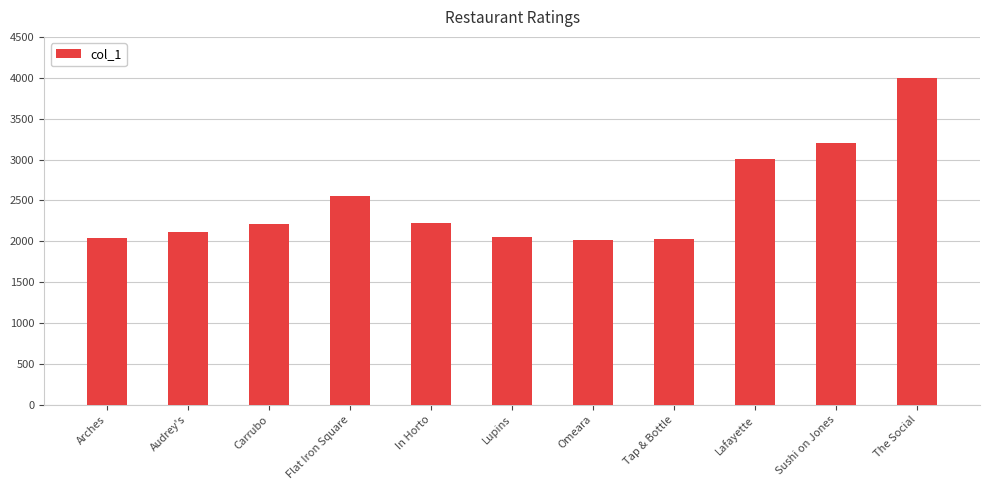

What is the average value?

2495